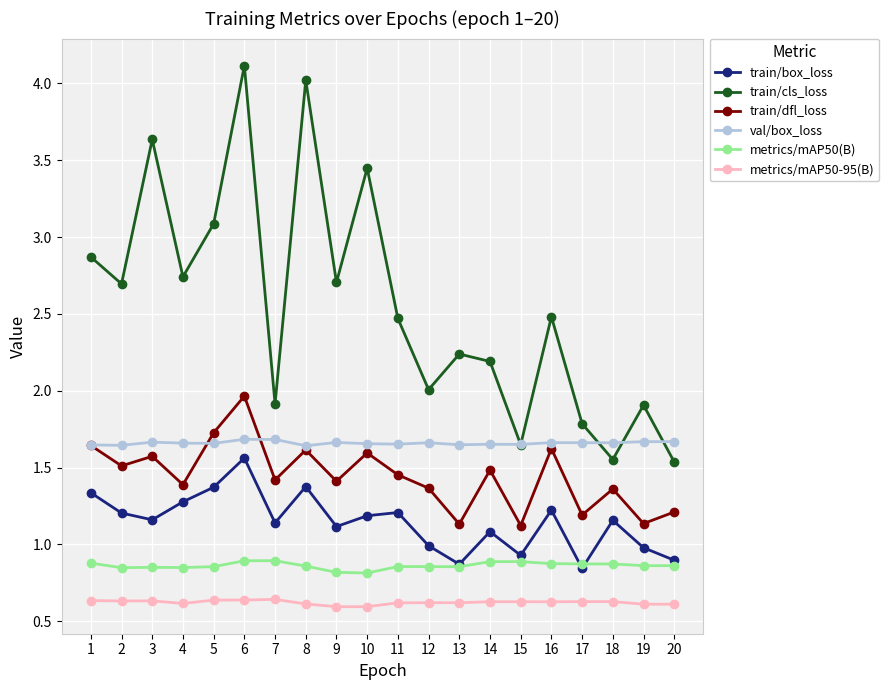

What is the maximum value shown in the chart?

4.1